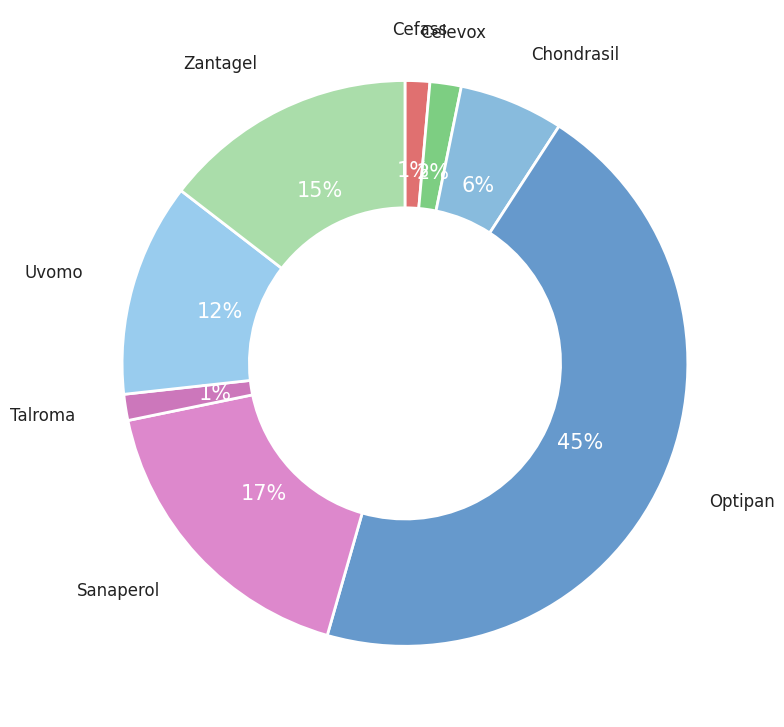

How many segments does this pie chart have?

8